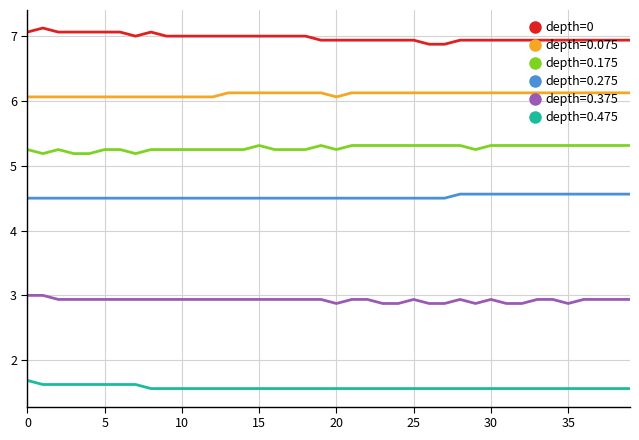

List the series in order of their peak value, highest first.

depth=0, depth=0.075, depth=0.175, depth=0.275, depth=0.375, depth=0.475